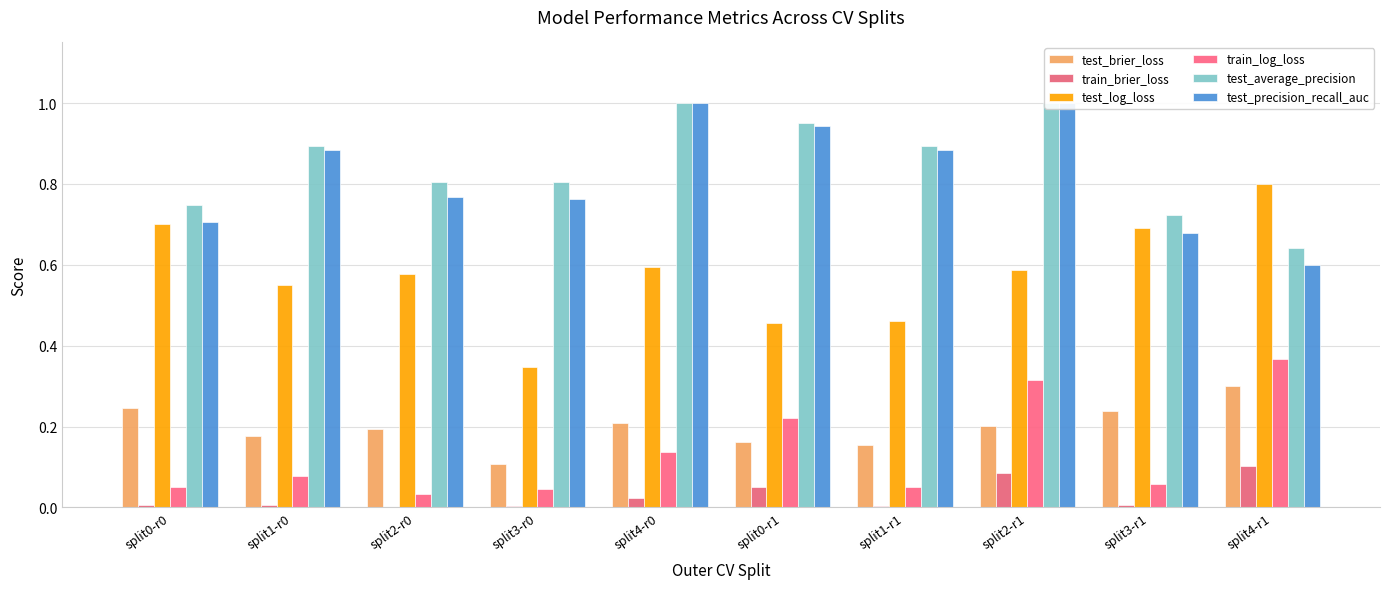

What is the total value across all series at split4-r1?

2.8